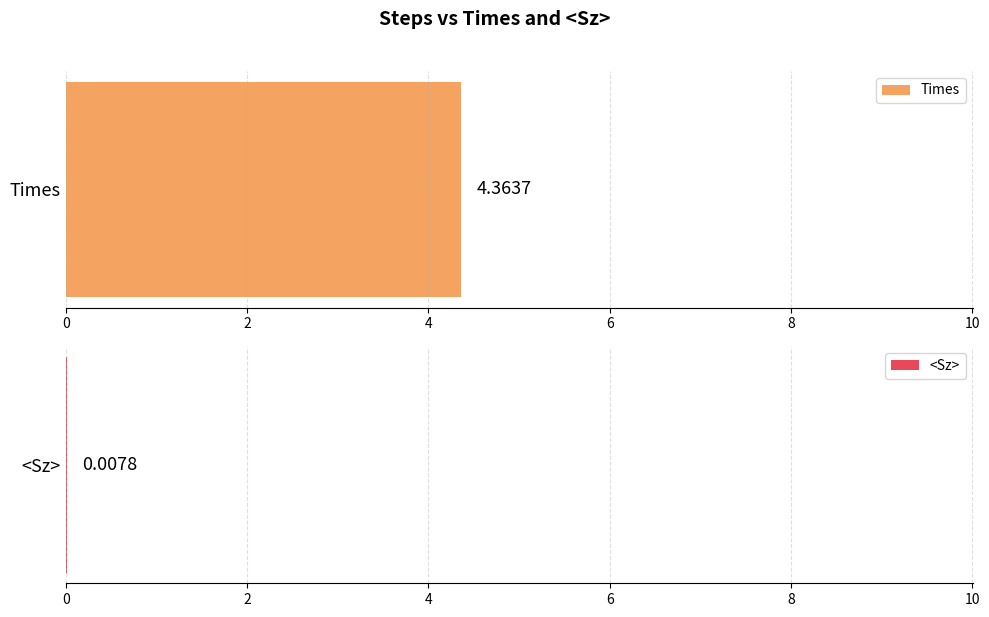

The value of Times at 13000 is 8.1. True or false?

False